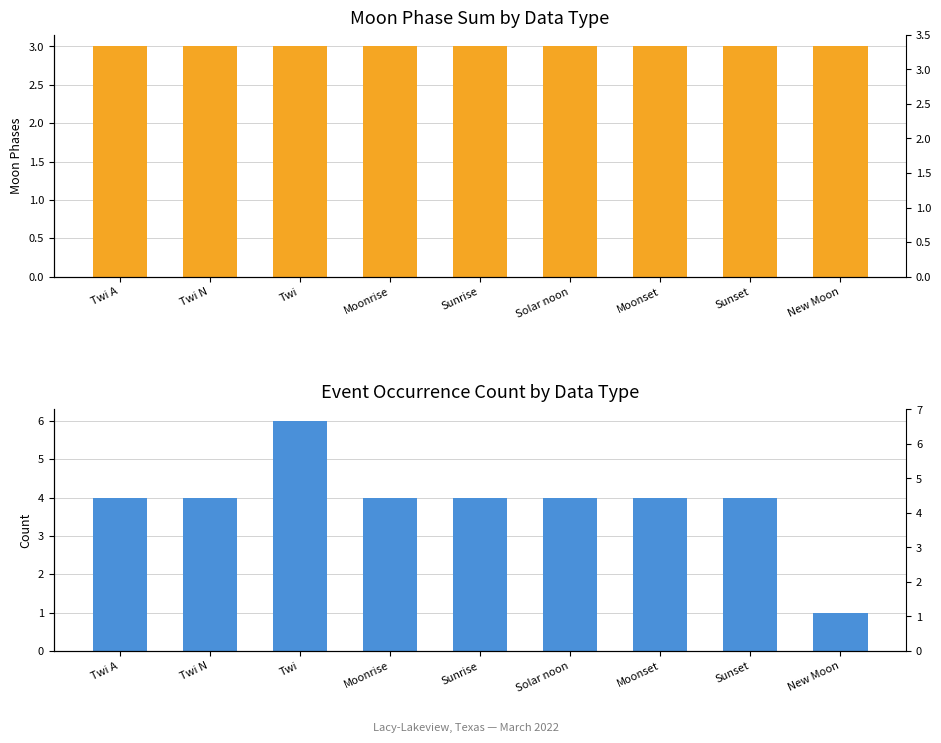

What is the total value across all series at Moonrise?

7